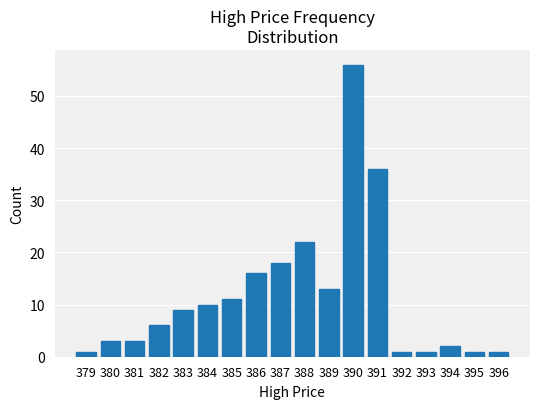

Which has a higher value, 390 or 394?

390